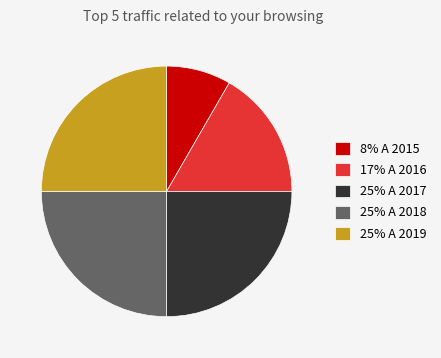

Is there any slice that represents more than half of the pie?

No